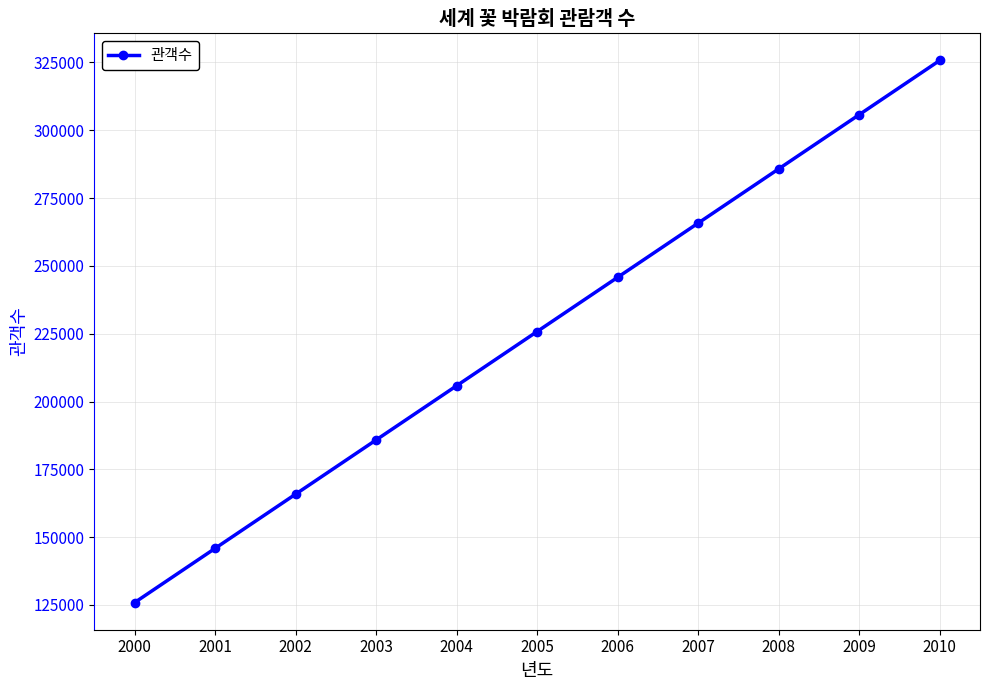

Rank the categories by value from lowest to highest.

2000, 2001, 2002, 2003, 2004, 2005, 2006, 2007, 2008, 2009, 2010